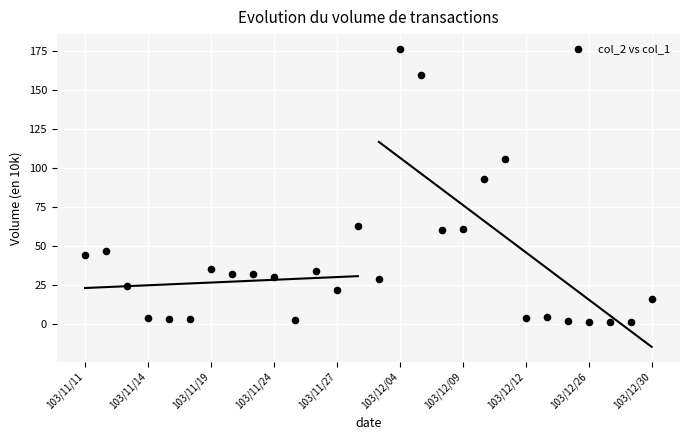

What Y value in the scatter plot is closest to 88?

93.1